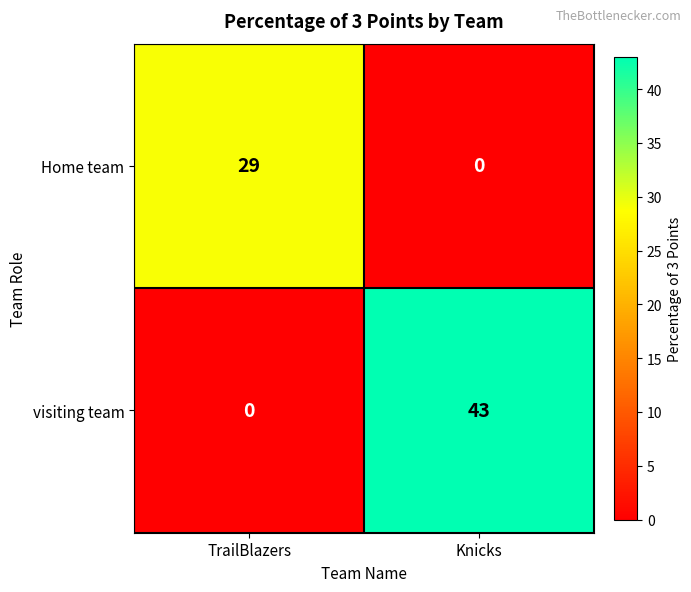

What is the maximum value for Home team?

29